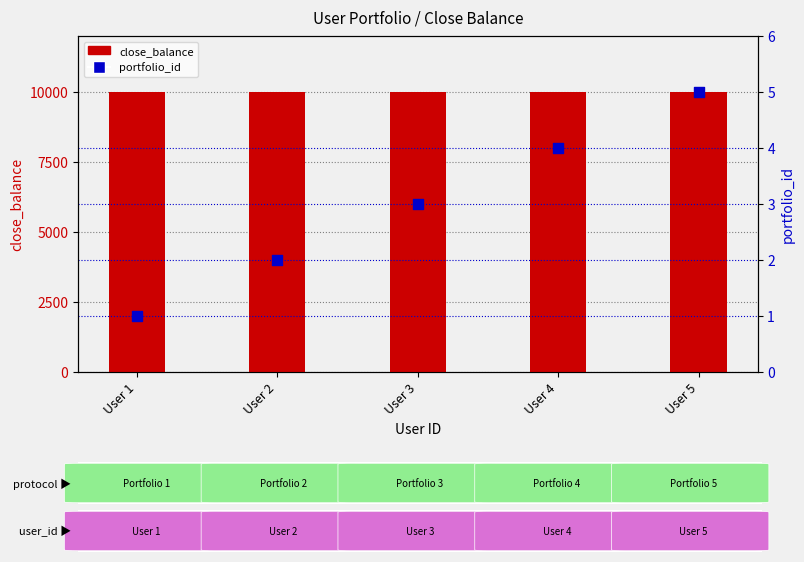

What are all the series names shown in the legend?

close_balance, portfolio_id